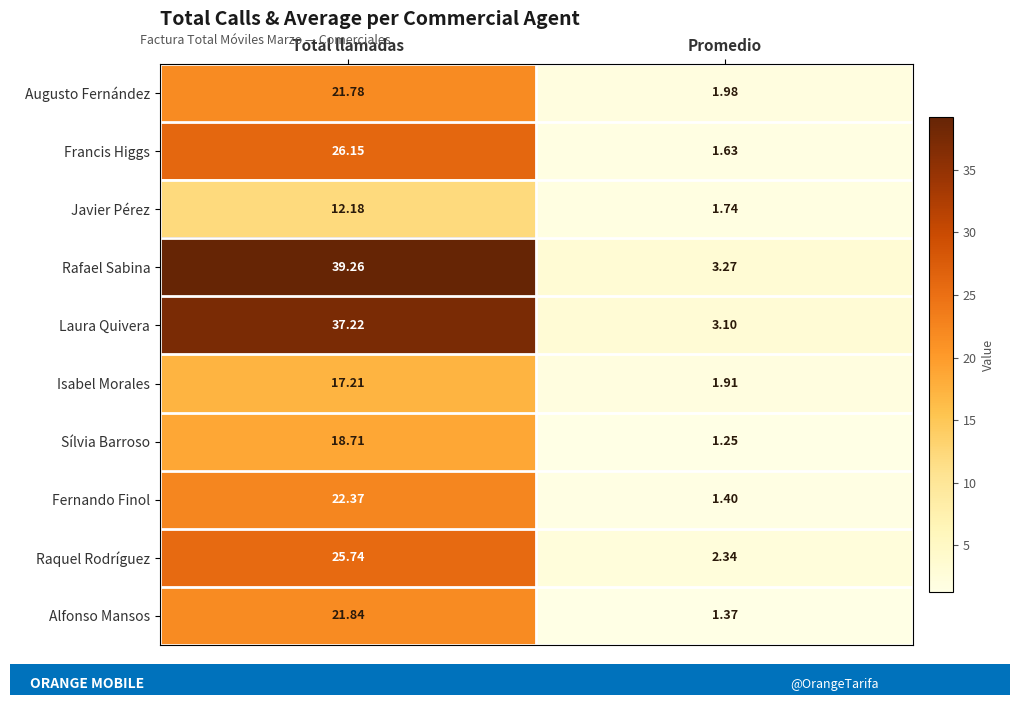

Which category has the highest value across all series?

Total llamadas